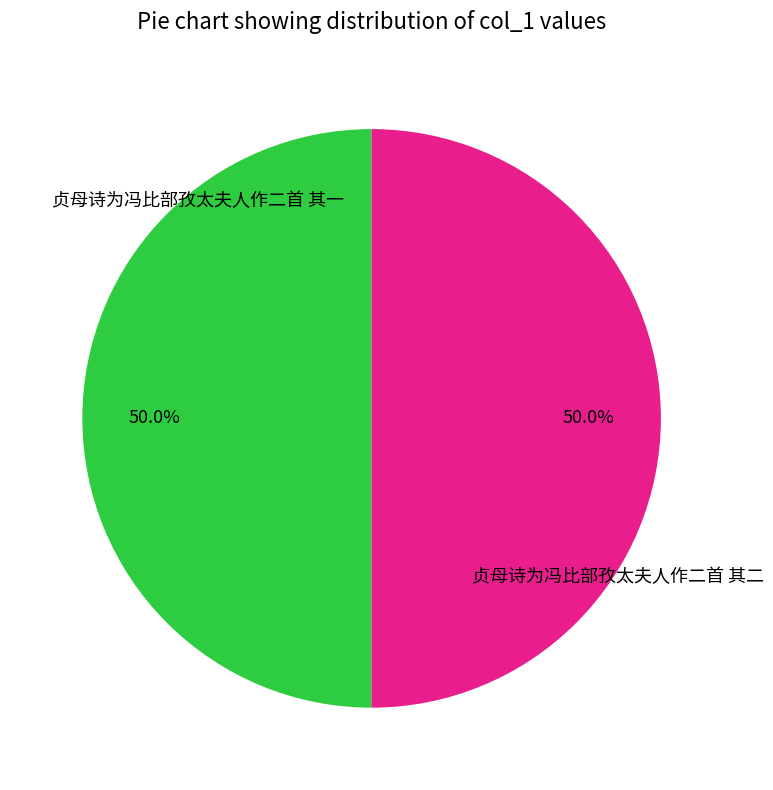

How many segments does this pie chart have?

2